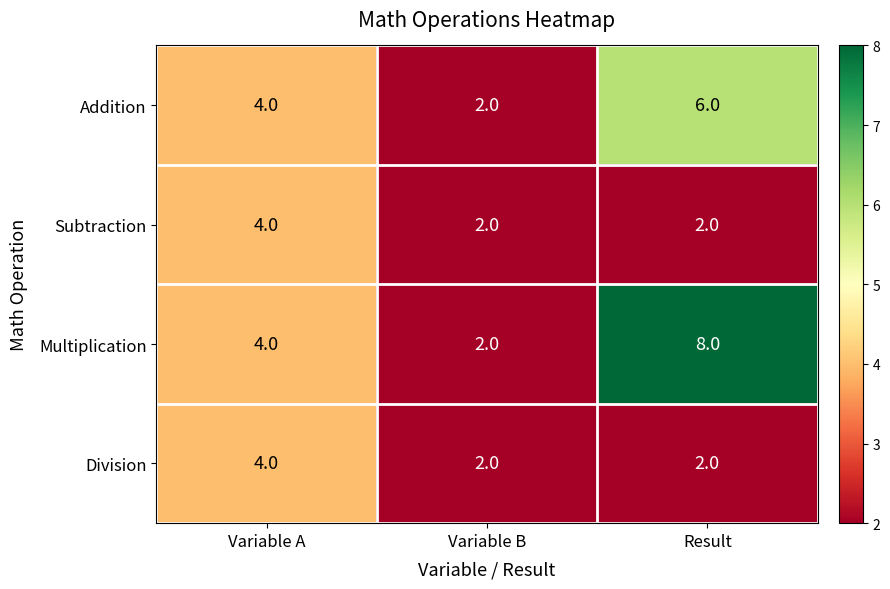

Reading left to right, what are all the values shown in this chart?

Addition: 4	2	6
Subtraction: 4	2	2
Multiplication: 4	2	8
Division: 4	2	2